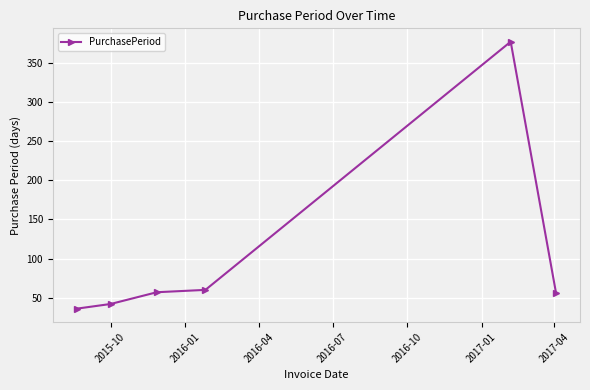

What is the sum of all values?

628